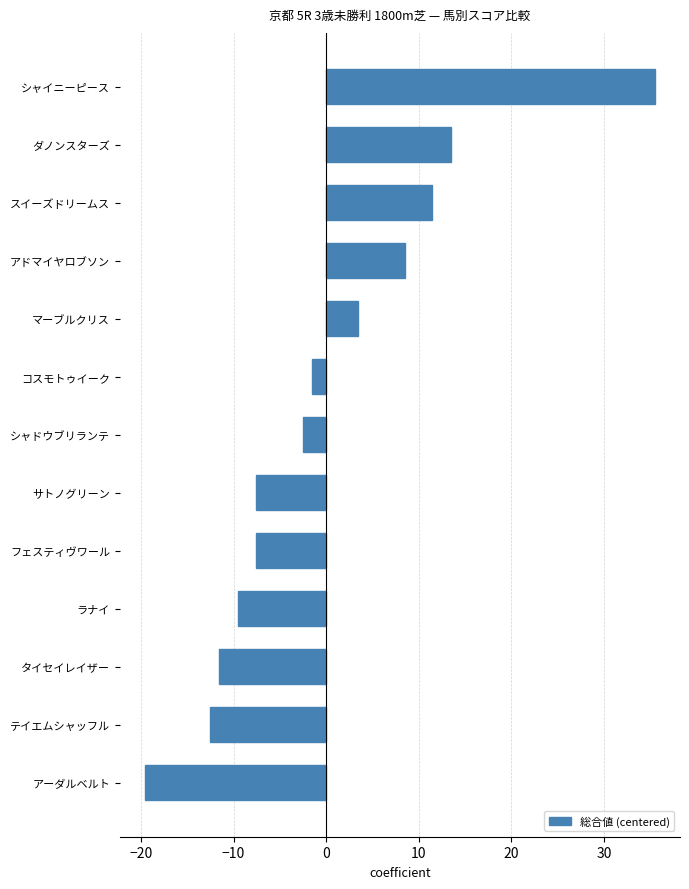

Is it true that the value at サトノグリーン is -7.5?

True